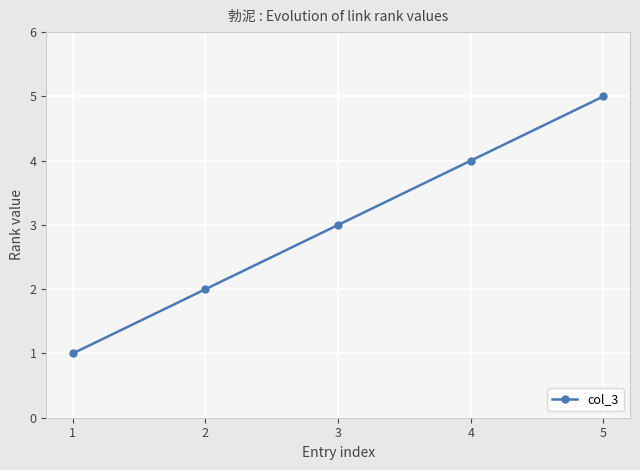

At which category does the chart reach its minimum across all series?

1